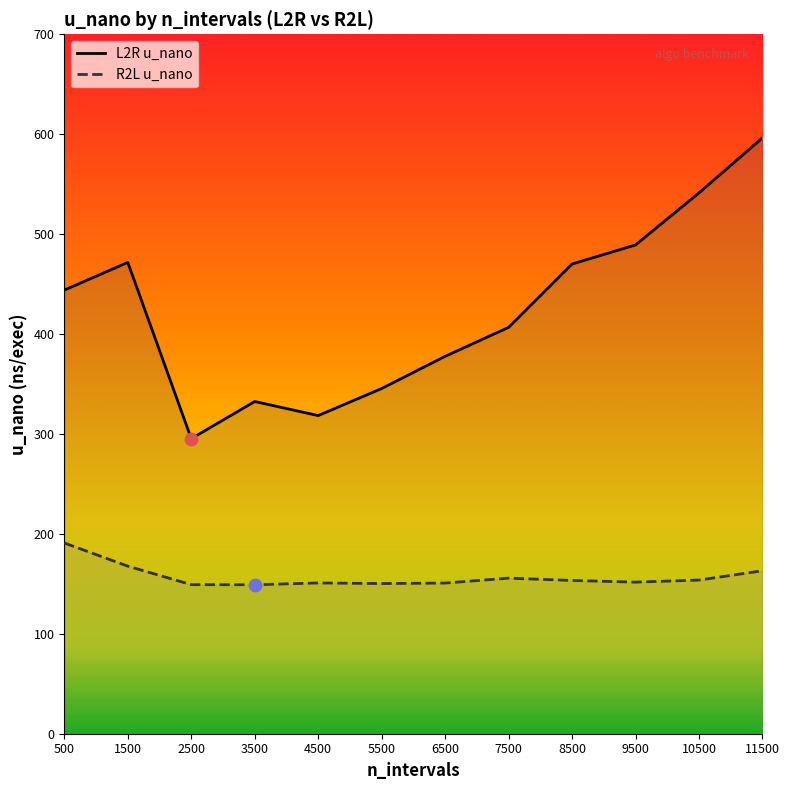

What is the total value across all series at 6500?

528.5